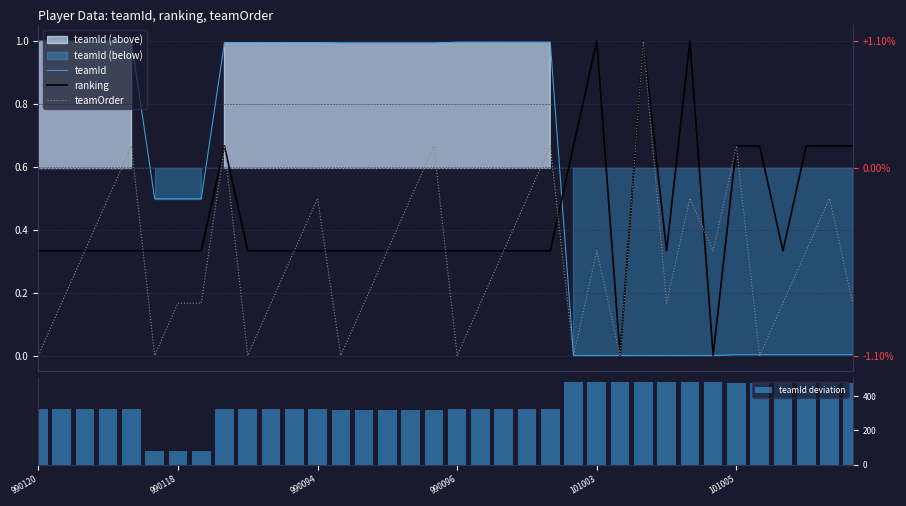

What is the difference between the highest and lowest values at 33?

479.1